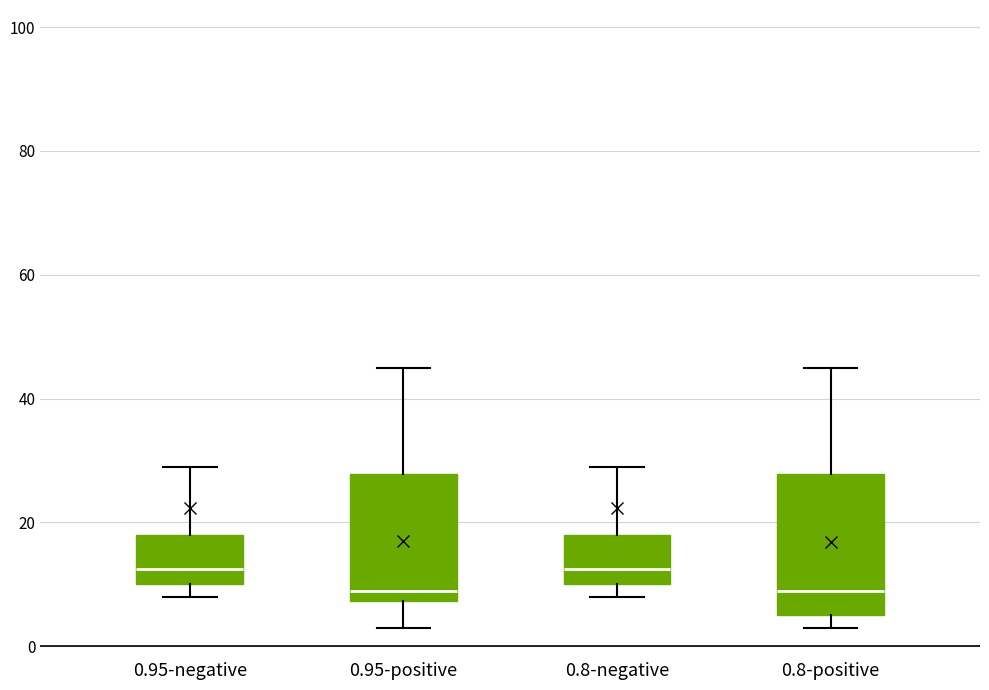

Where does the upper whisker of the box for 0.8-positive end on the y-axis? The values are not printed on the chart, so give them approximately, as read against the axis.

46